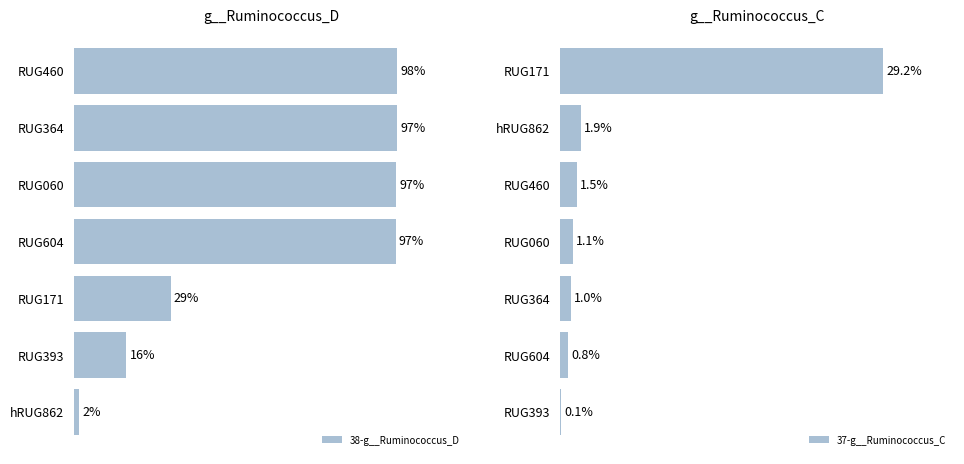

Which series has the largest total across all categories?

38-g__Ruminococcus_D